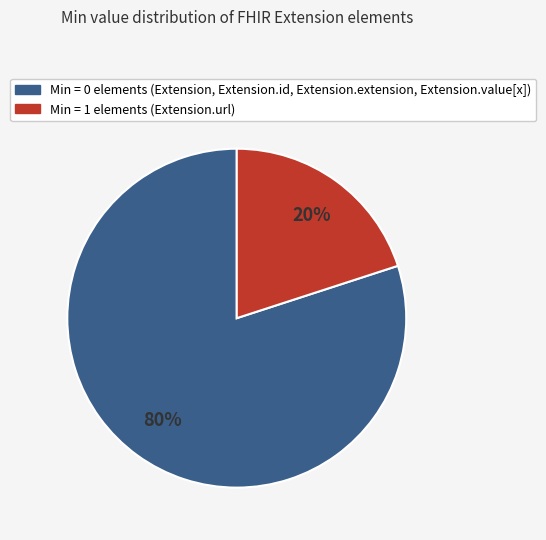

Does any single category account for the majority?

Yes